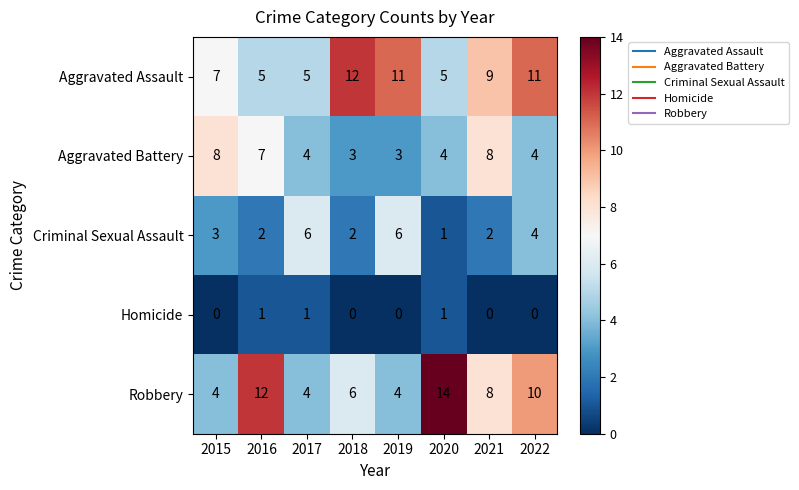

How many series are shown in this chart?

5